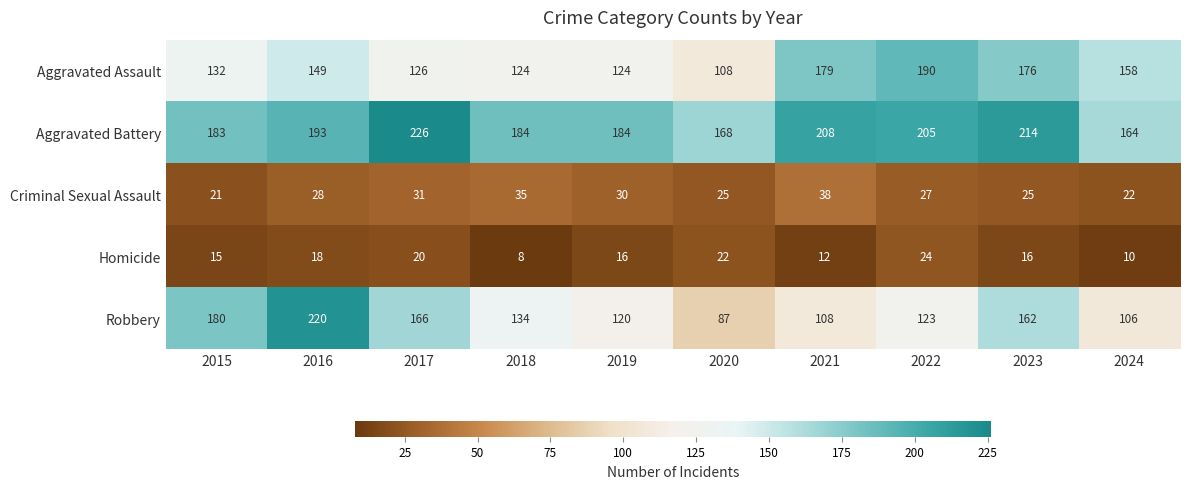

What is the sum of all Criminal Sexual Assault values?

282